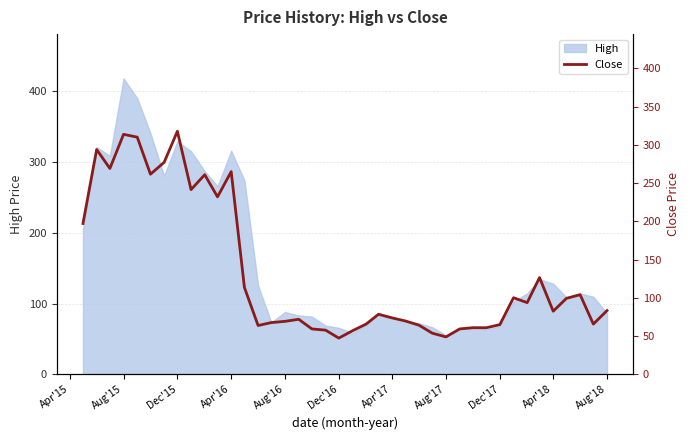

True or false: High has a value of 26.6 at Dec'16.

False